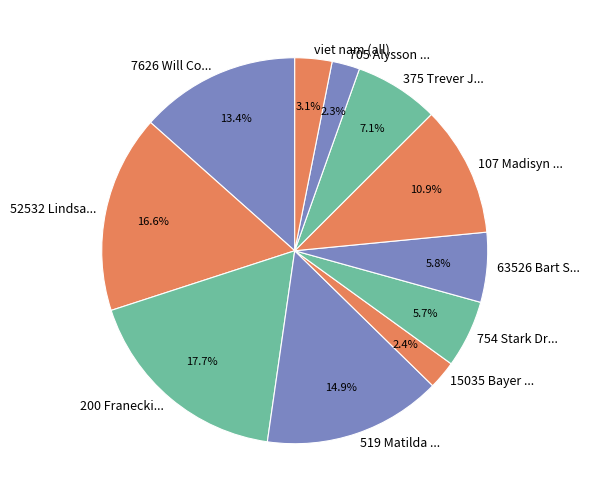

Does 7626 Will Co... represent more than half of the total?

No